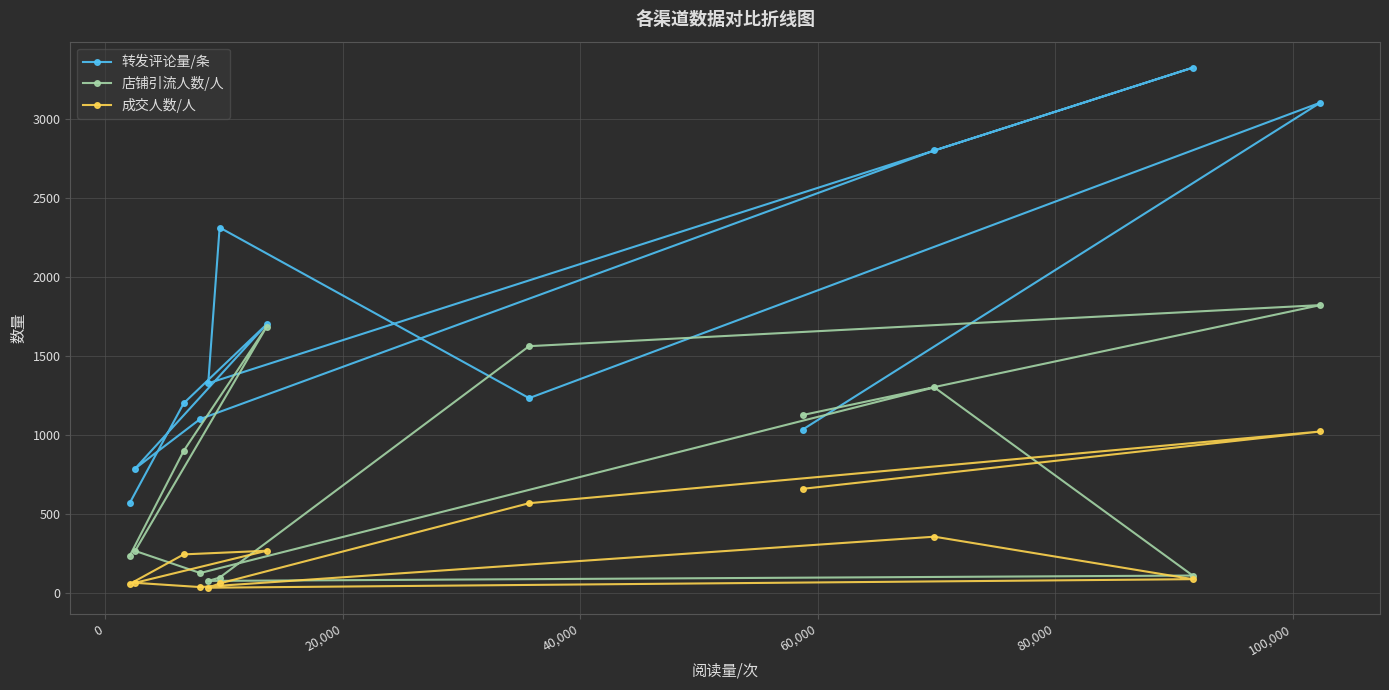

What is the value of the 转发评论量/条 point at the 1st from the left?

569